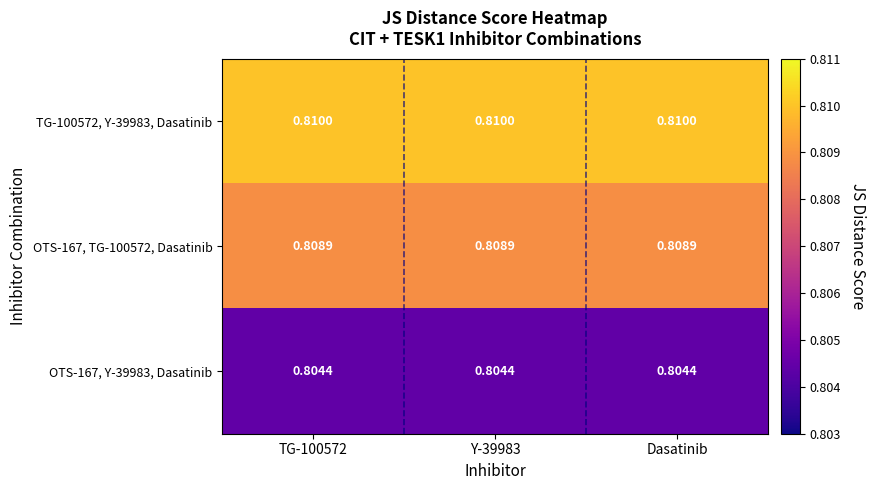

Is the value of OTS-167, Y-39983, Dasatinib at Dasatinib greater than the value of OTS-167, TG-100572, Dasatinib at Y-39983?

No